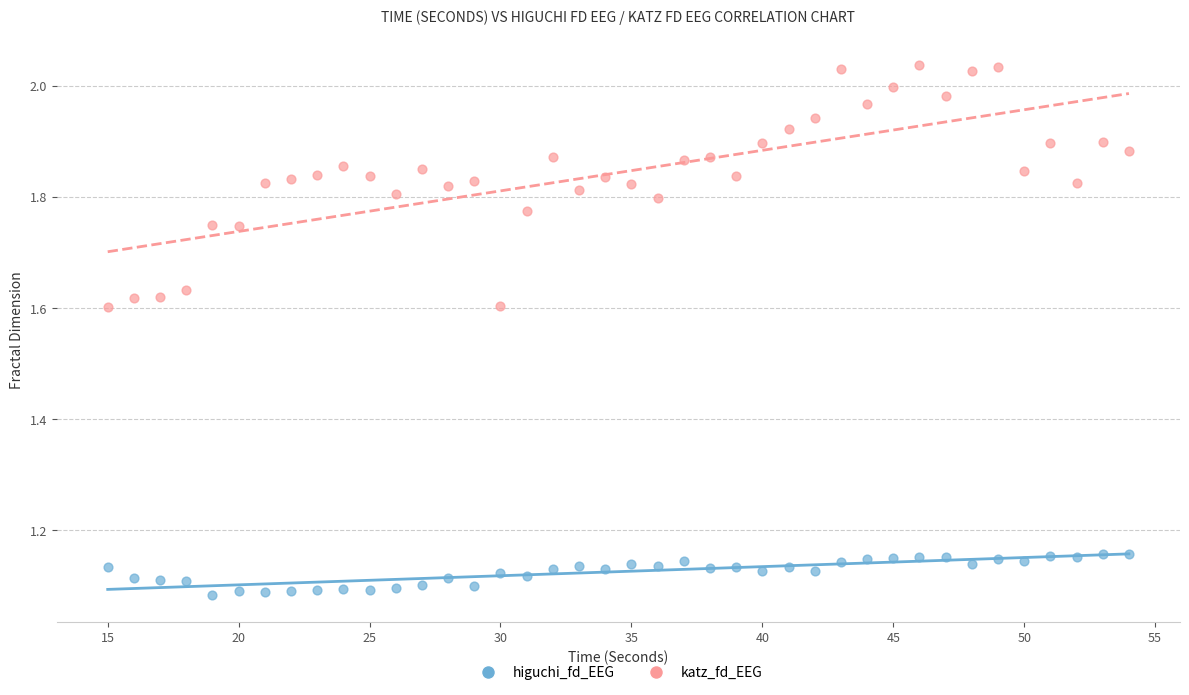

Which series contains the highest Y value?

katz_fd_EEG